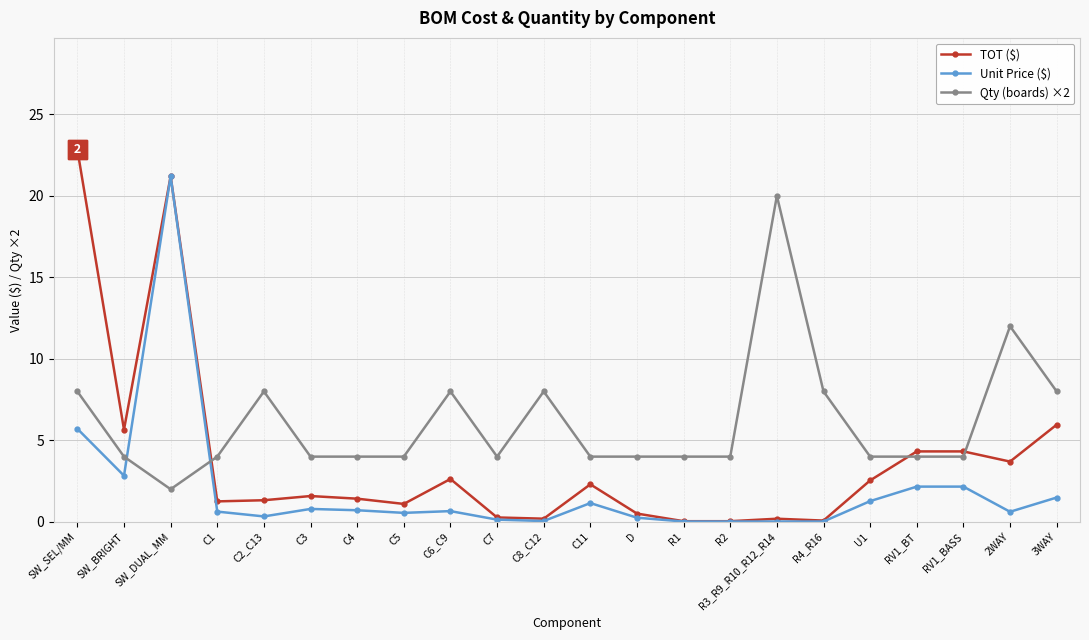

At which label does Unit Price ($) reach its peak?

SW_DUAL_MM